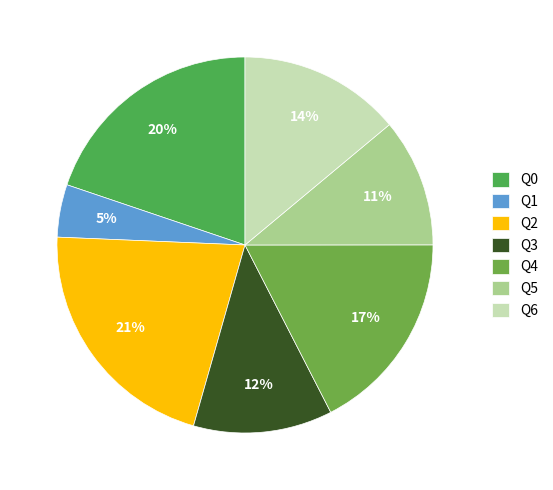

Does any single category account for the majority?

No